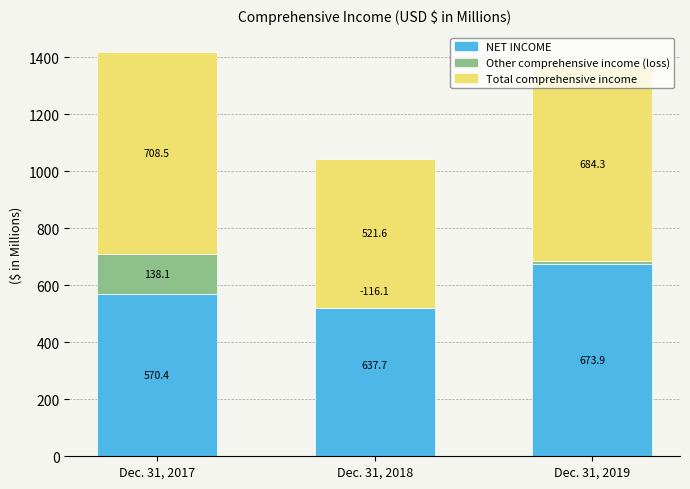

Reading left to right, what are all the values shown in this chart?

NET INCOME: Dec. 31, 2017=570.4	Dec. 31, 2018=637.7	Dec. 31, 2019=673.9
Other comprehensive income (loss): Dec. 31, 2017=138.1	Dec. 31, 2018=-116.1	Dec. 31, 2019=10.4
Total comprehensive income: Dec. 31, 2017=708.5	Dec. 31, 2018=521.6	Dec. 31, 2019=684.3